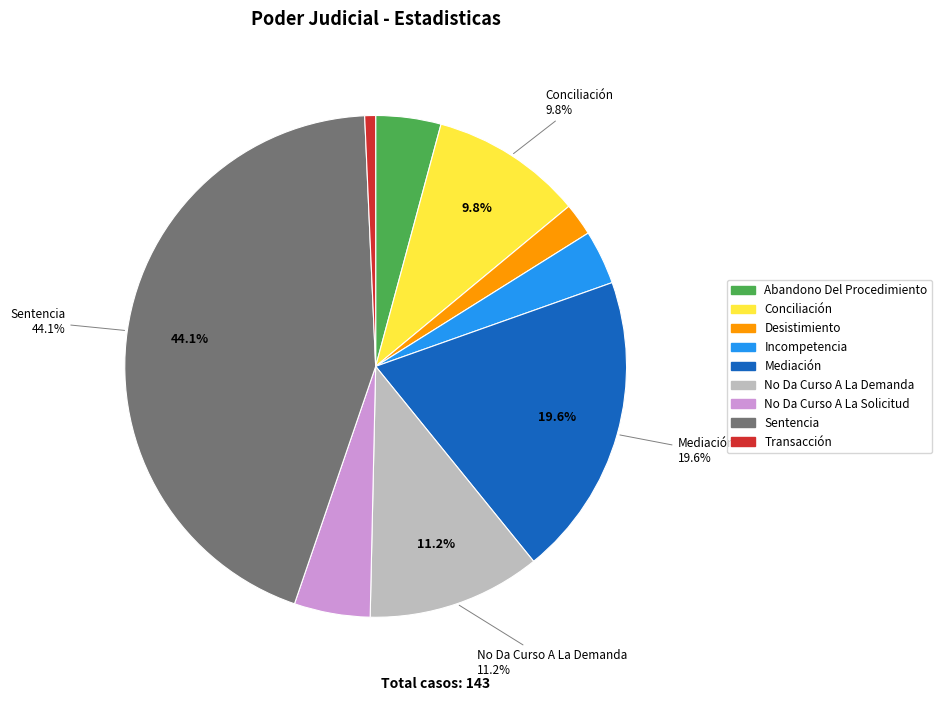

Is it true that Mediación is 28% of the pie?

False